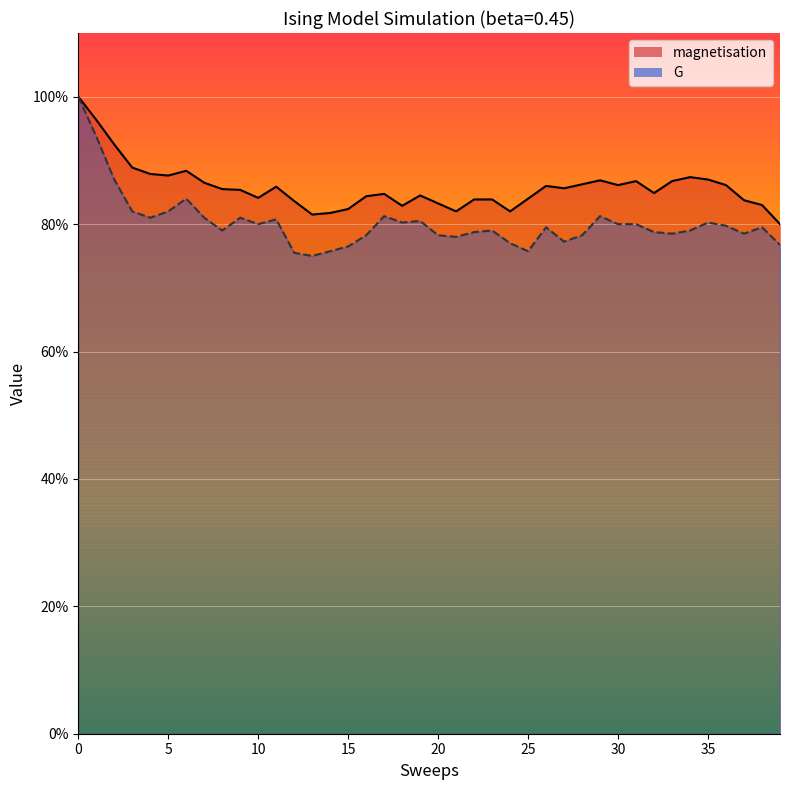

What is the lowest value of the magnetisation_line series?

0.8